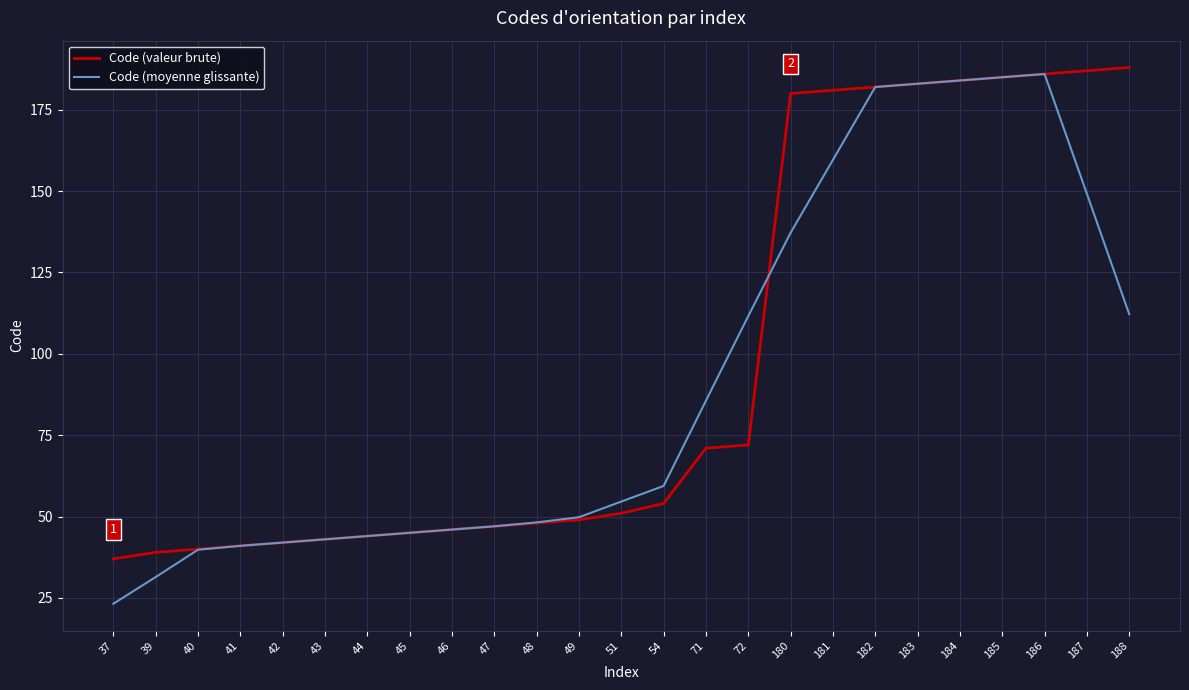

What is the total value across all series at 43?

86.0